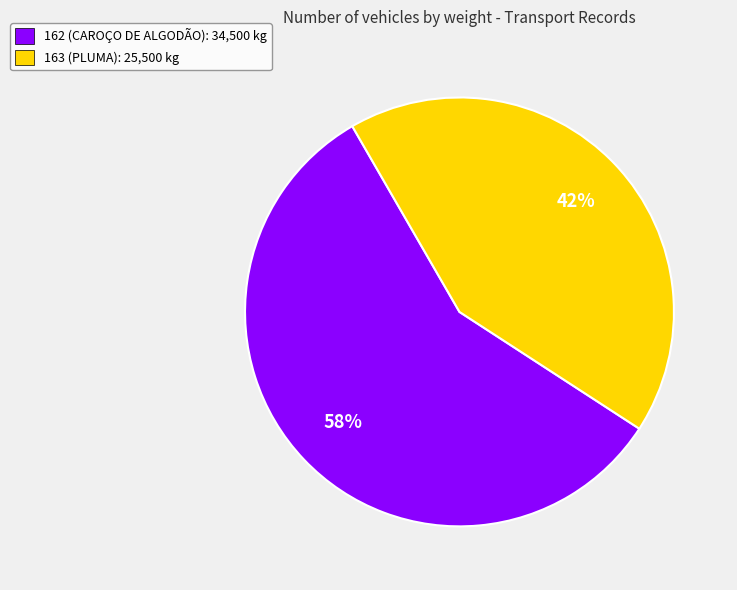

To the nearest percent, what is the average slice percentage?

50%